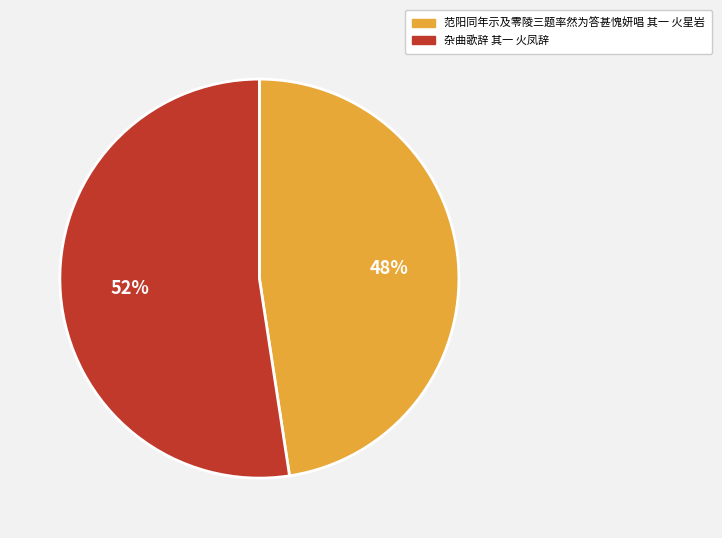

Is 范阳同年示及零陵三题率然为答甚愧妍唱 其一 火星岩 the majority of the pie?

No